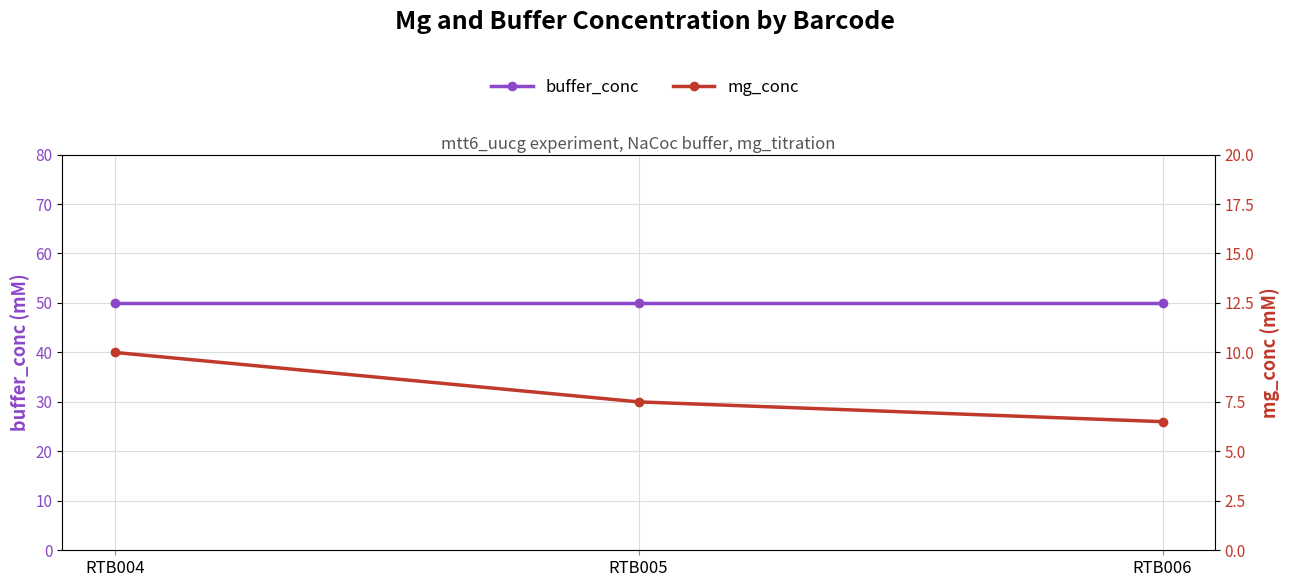

Is it true that buffer_conc equals 82.8 at RTB006?

False